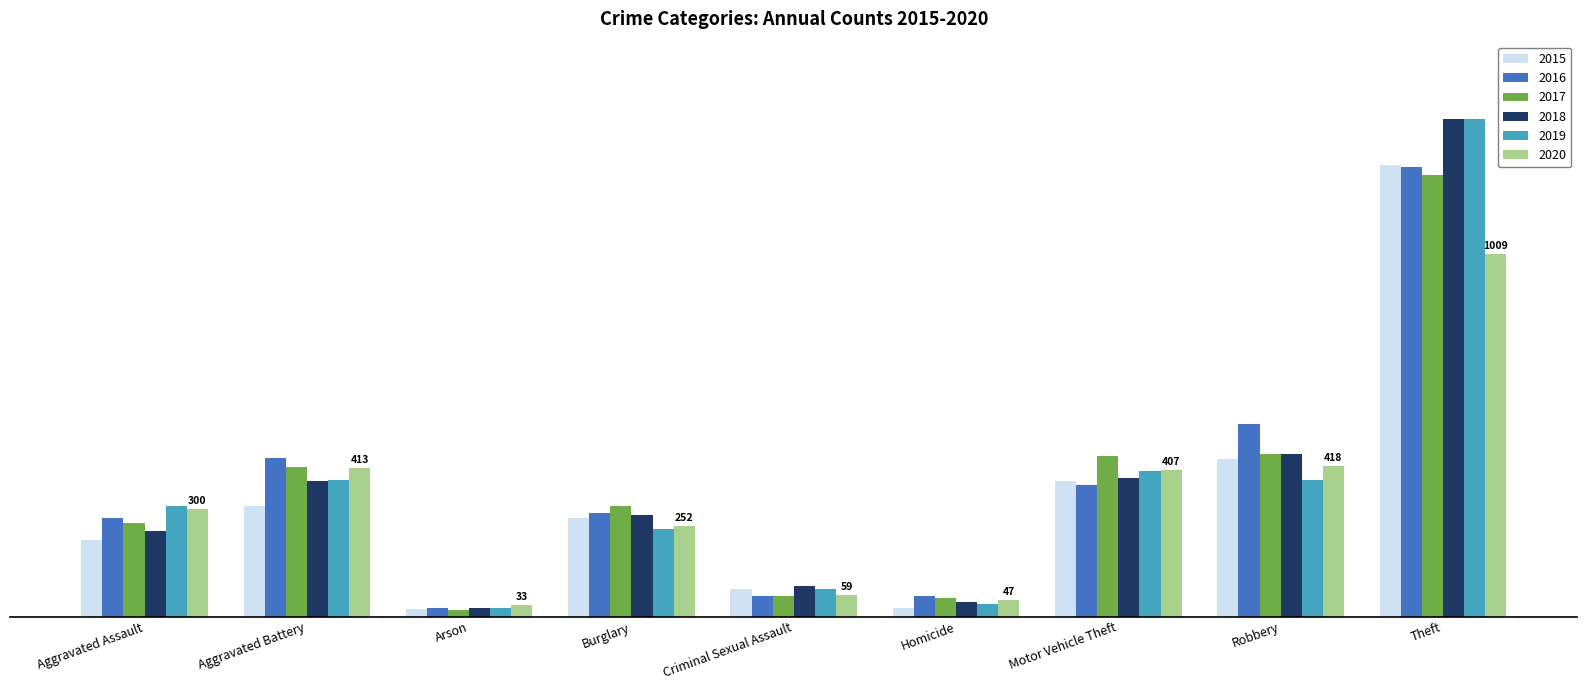

Does the chart contain stacked bars?

No